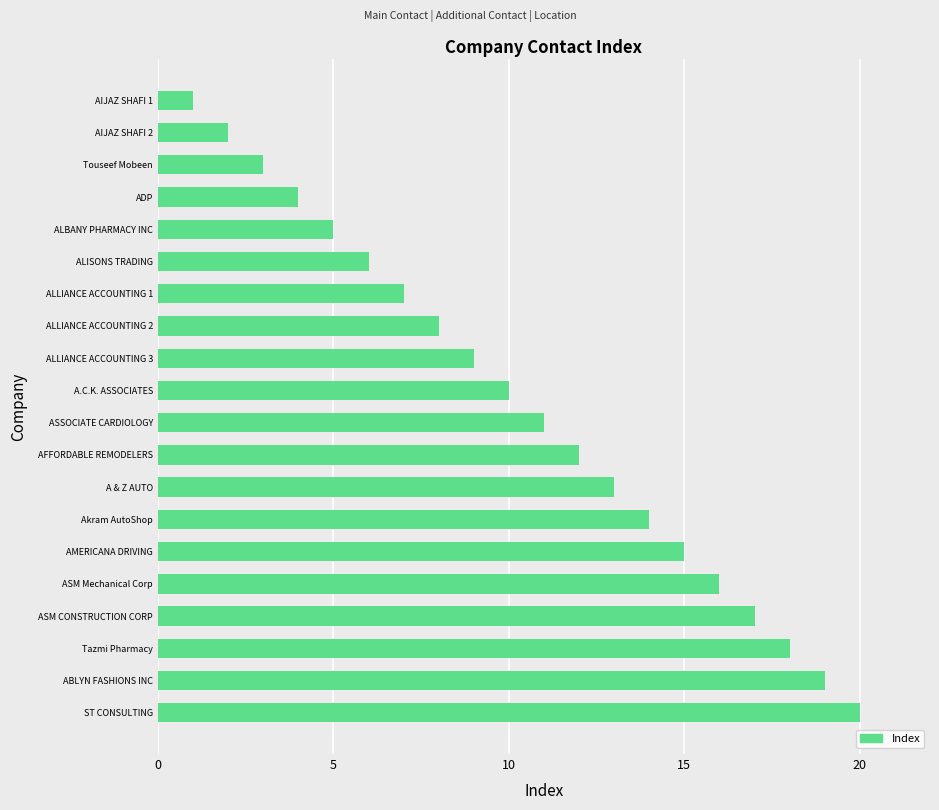

True or false: the data shows 23 at AMERICANA DRIVING.

False